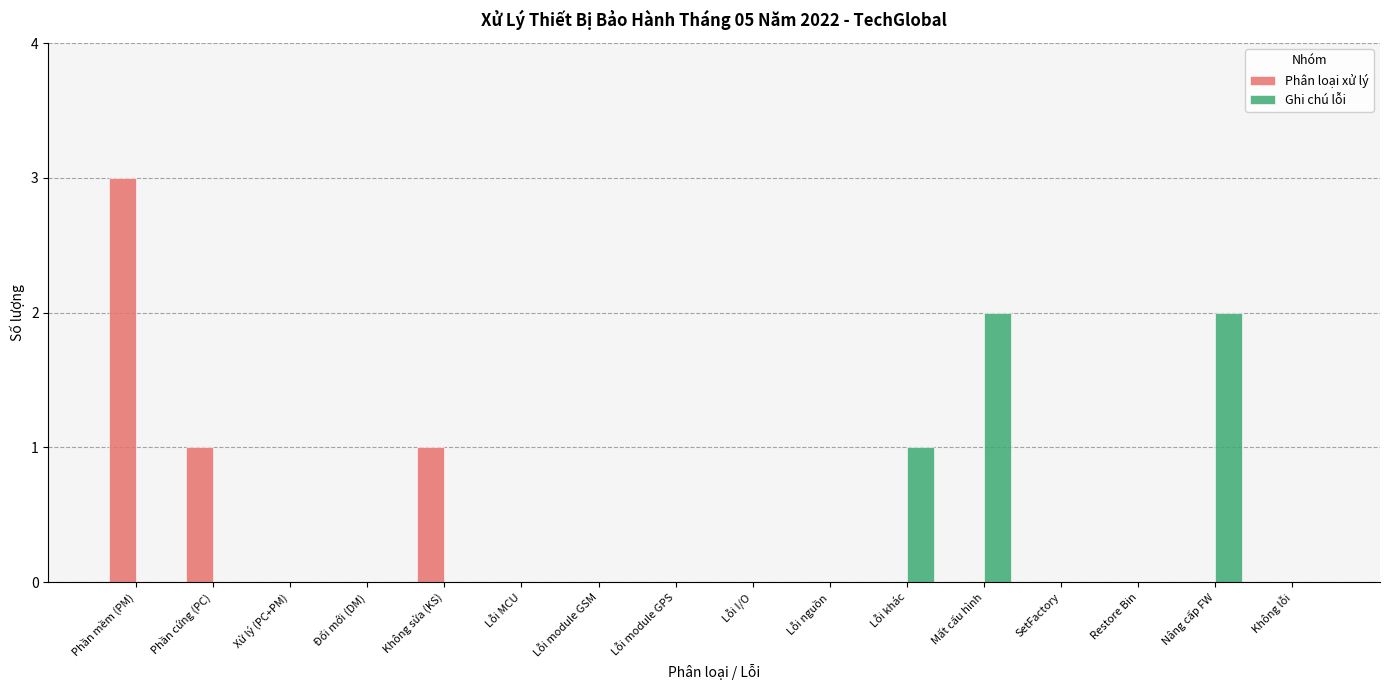

Reading right to left, list all the values displayed in this chart.

Phân loại xử lý: 0	0	0	0	0	0	0	0	0	0	0	1	0	0	1	3
Ghi chú lỗi: 0	2	0	0	2	1	0	0	0	0	0	0	0	0	0	0